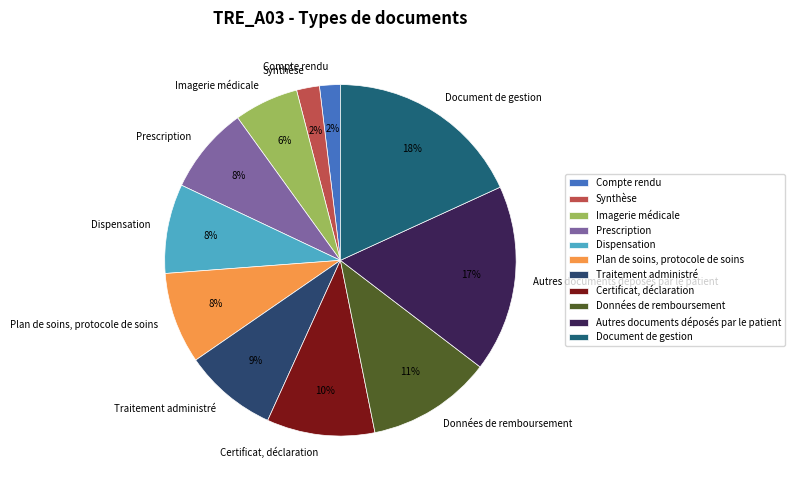

What is the largest slice in the pie chart?

Document de gestion